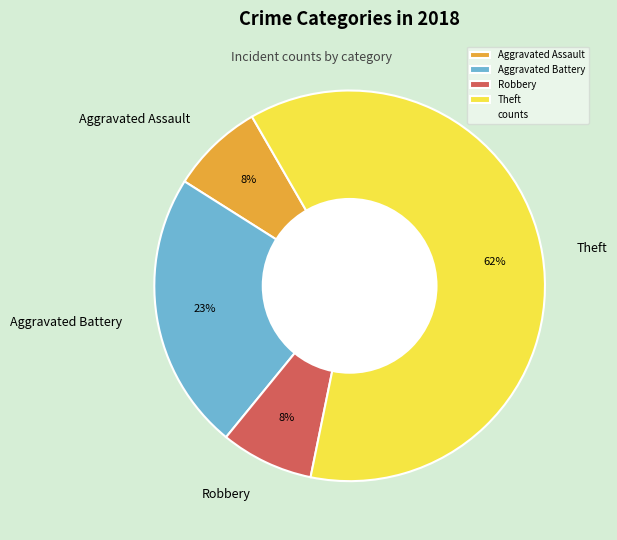

To the nearest percent, what is the combined percentage of Theft and Aggravated Assault?

69%